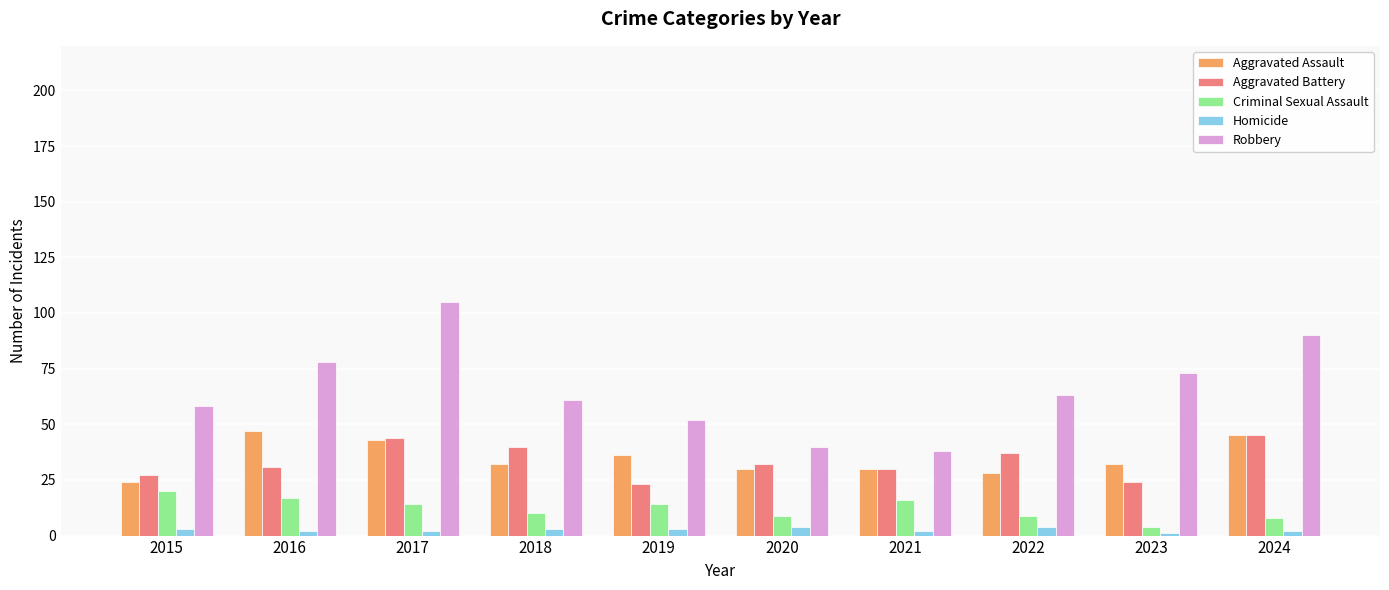

How many bars are there in each group?

5